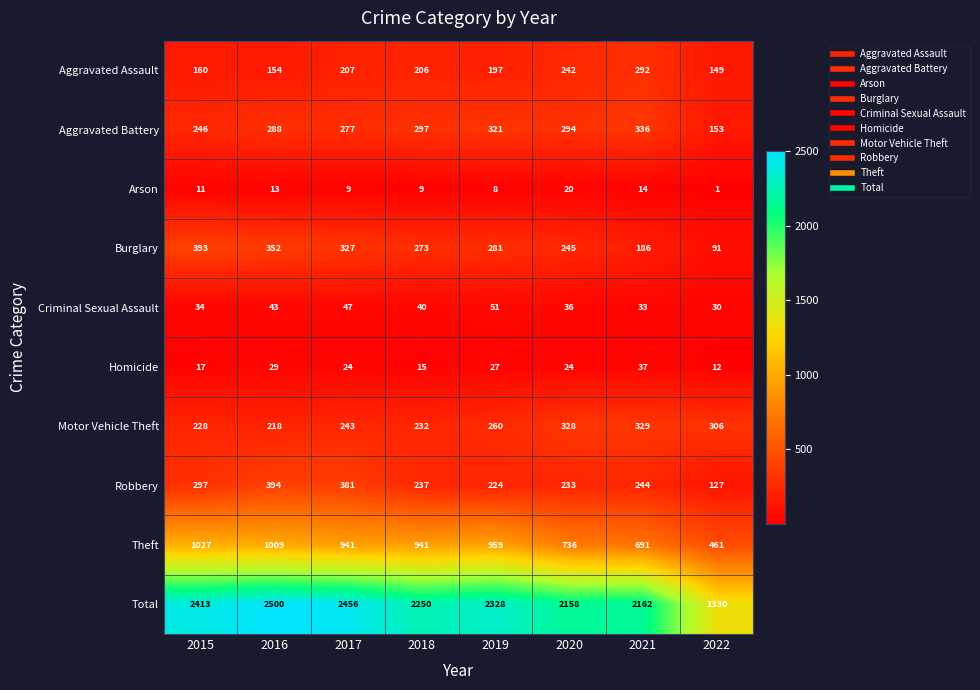

Count the number of categories in the chart.

8